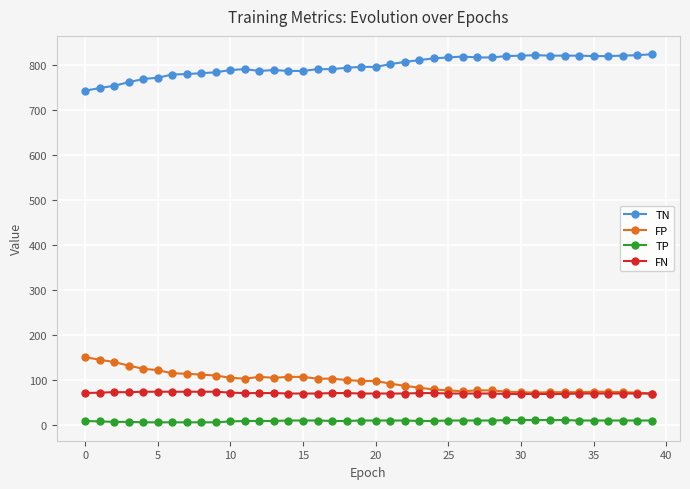

List the series in order of their peak value, lowest first.

TP, FN, FP, TN